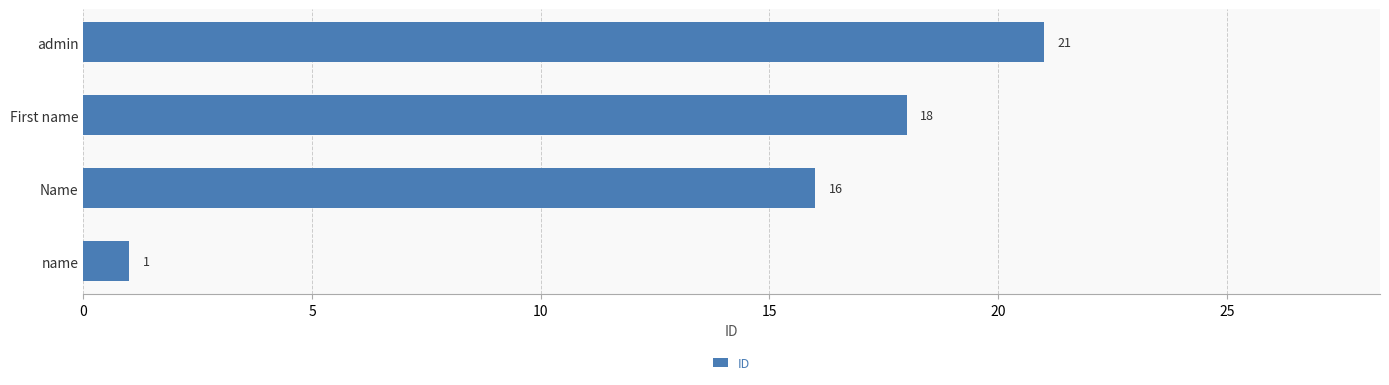

Reading top to bottom, what are all the values shown in this chart?

21	18	16	1